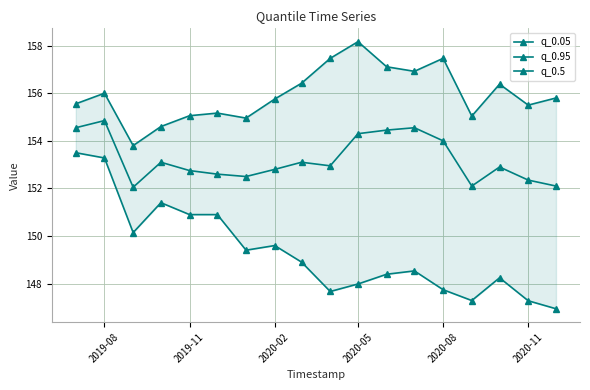

What are all the series names shown in the legend?

q_0.05, q_0.95, q_0.5